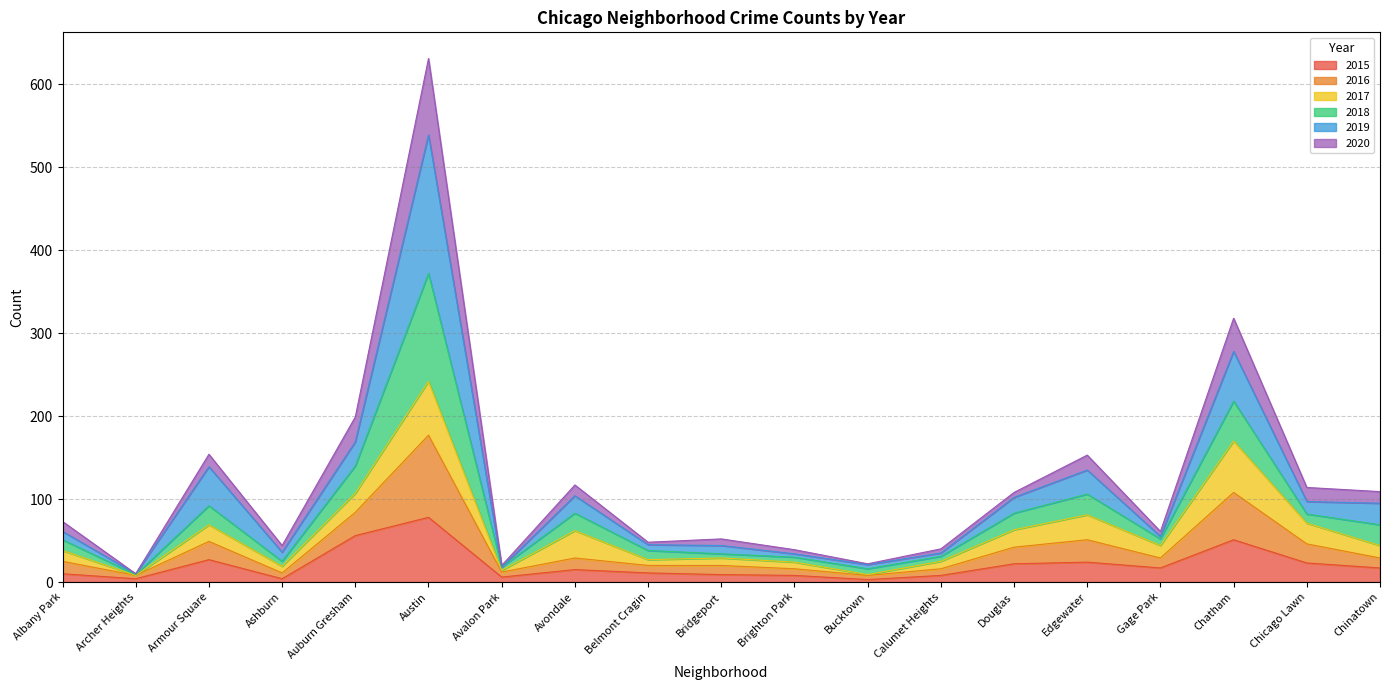

At which category is the sum across all series the highest?

Austin